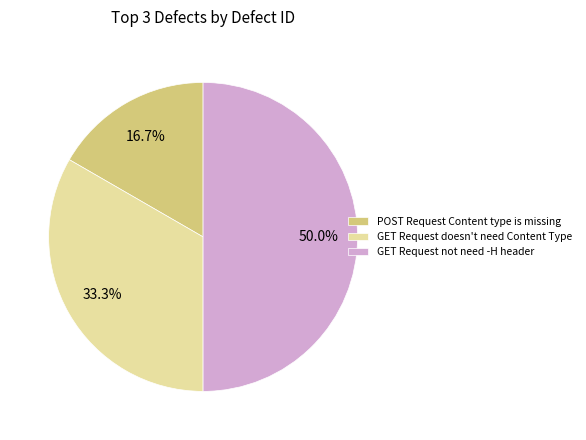

Rank the categories by value from lowest to highest.

POST Request Content type is missing, GET Request doesn't need Content Type, GET Request not need -H header